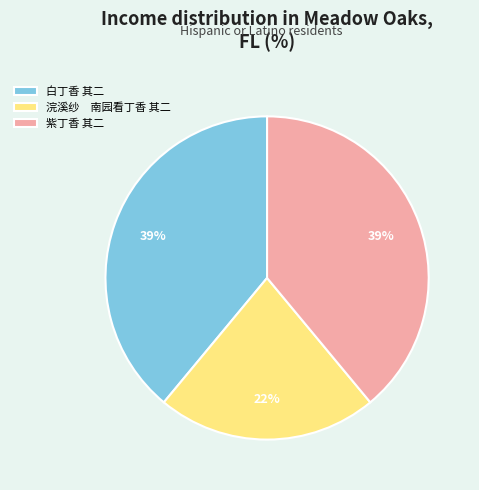

To the nearest percent, what is the average slice percentage?

33%